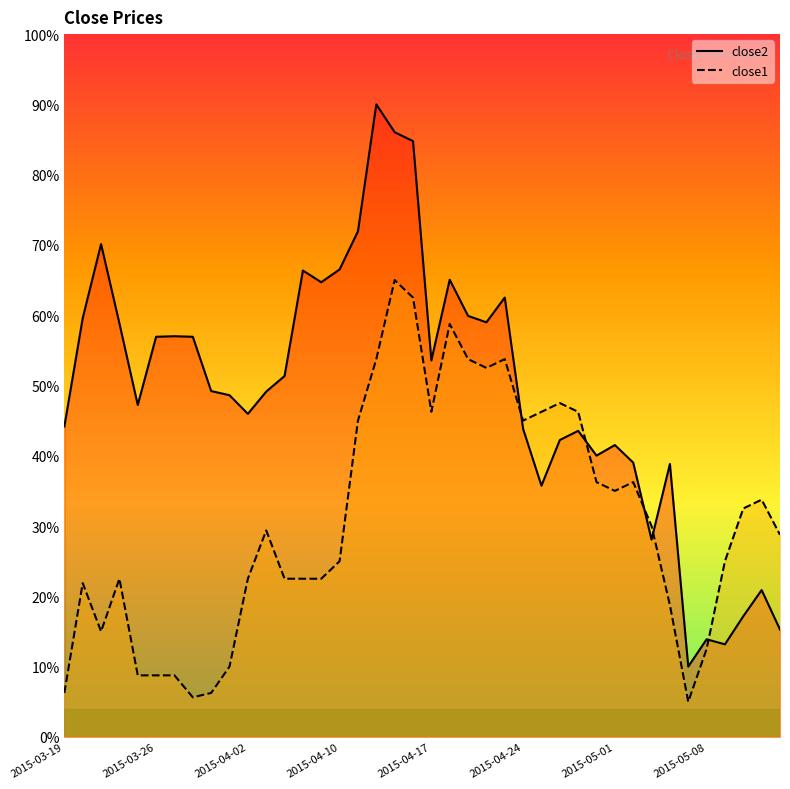

Where does the close1 line series first go above 29?

11